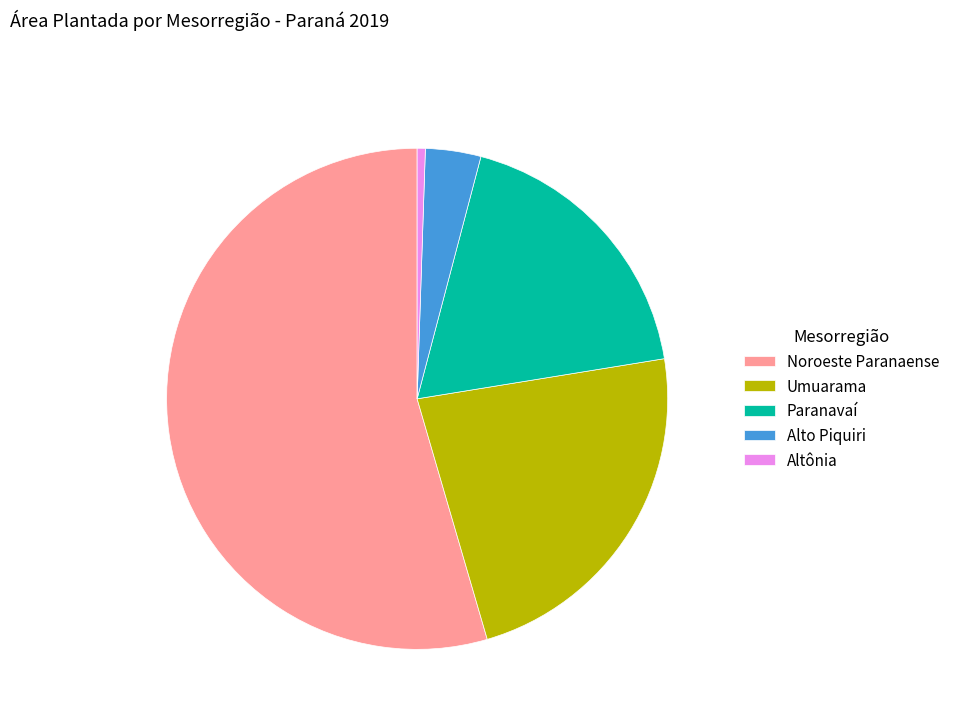

Does any single category account for the majority?

Yes